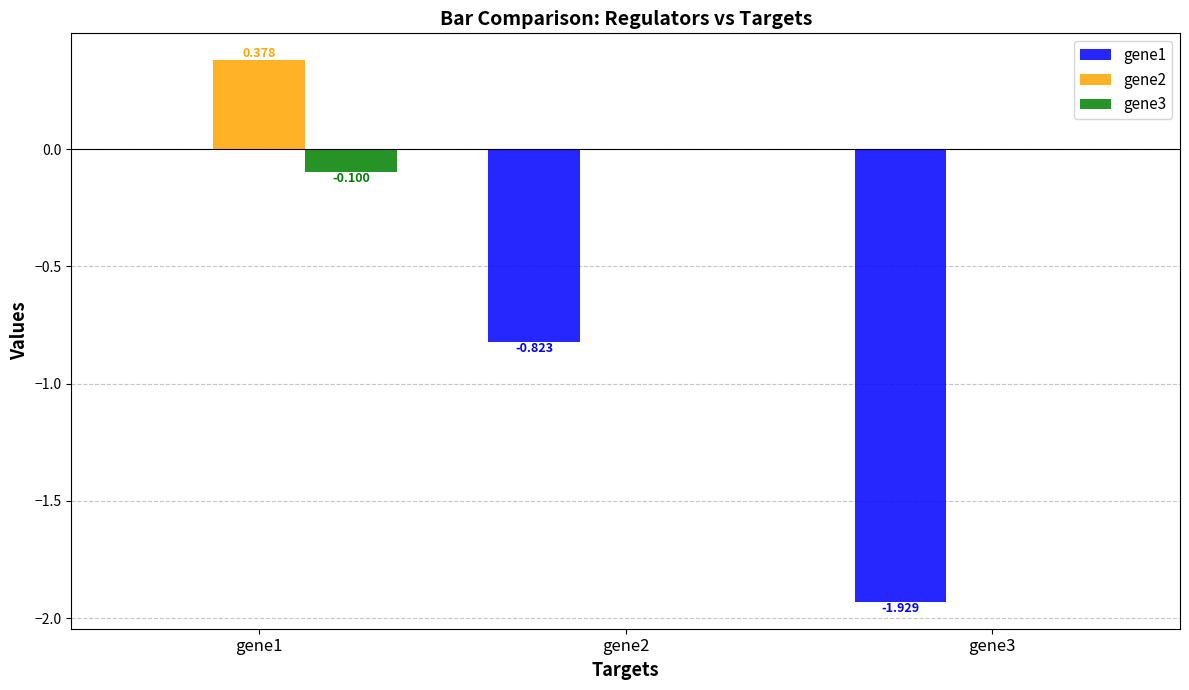

Is the value of gene2 at gene2 greater than the value of gene1 at gene2?

Yes